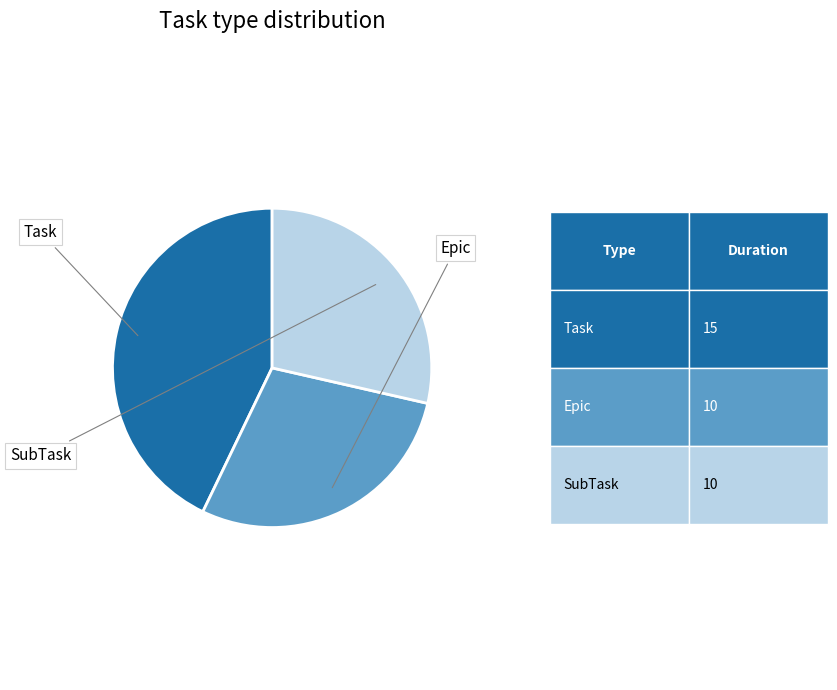

To the nearest percent, what percentage of the pie is Epic?

29%